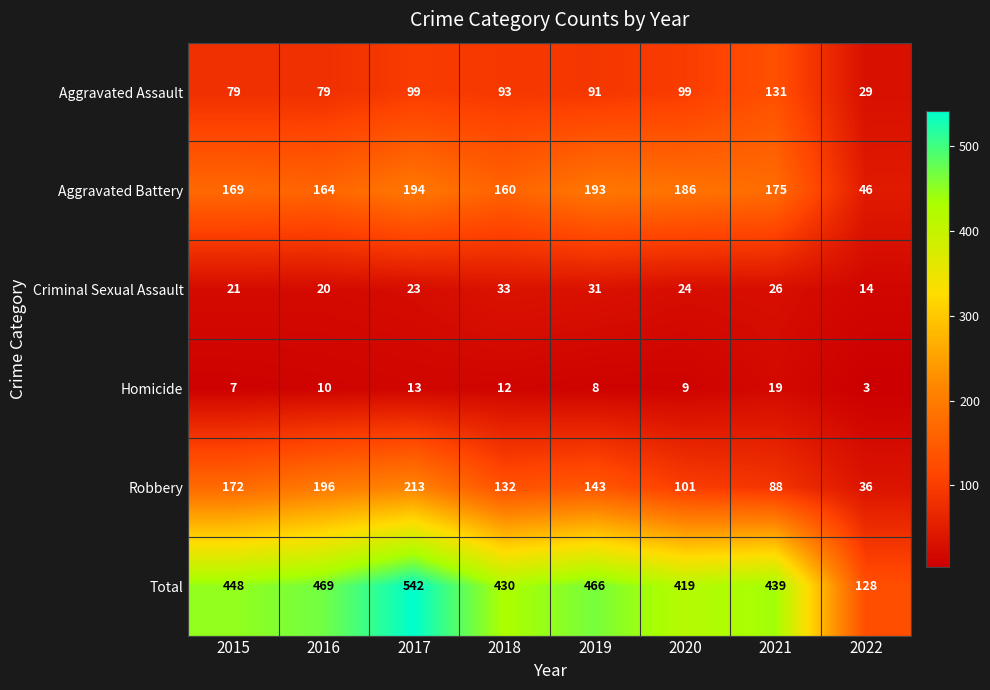

What is the difference between the Robbery values at 2018 and 2015?

40